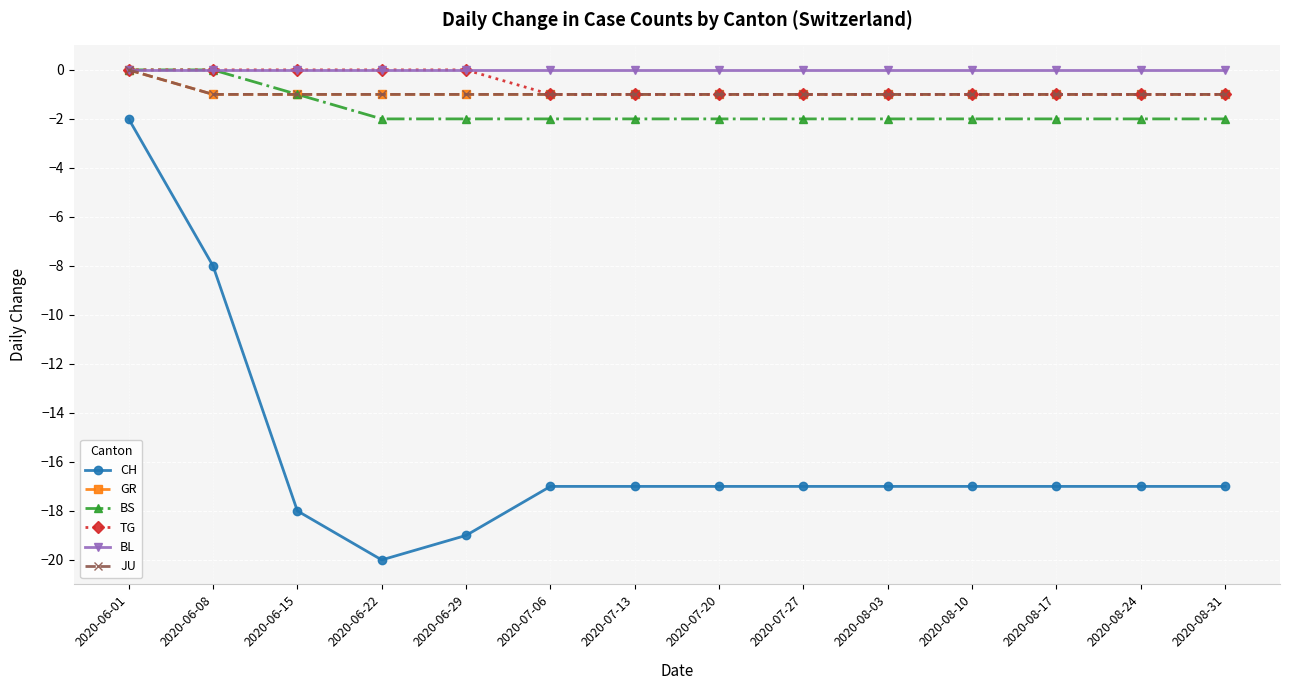

True or false: TG and BS intersect in this chart.

False